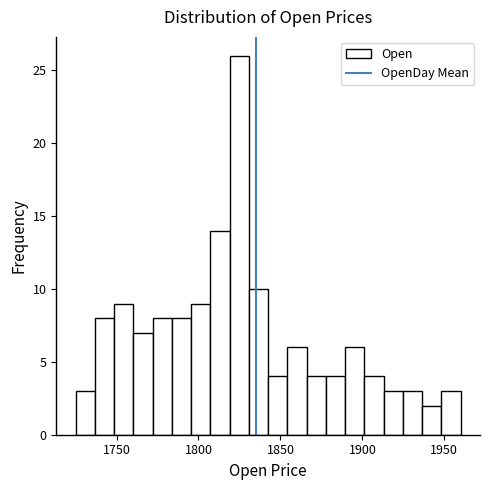

Read against the x-axis, roughly where is the centre of the tallest bar?

1825